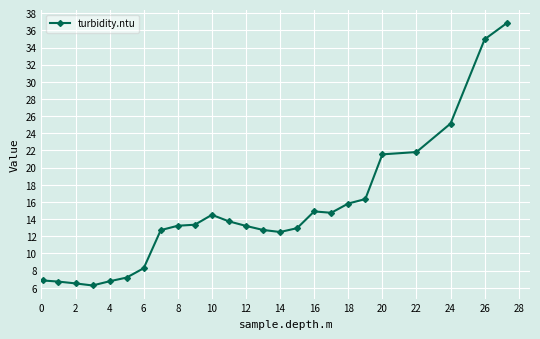

Is this an area chart (filled region under the line)?

No